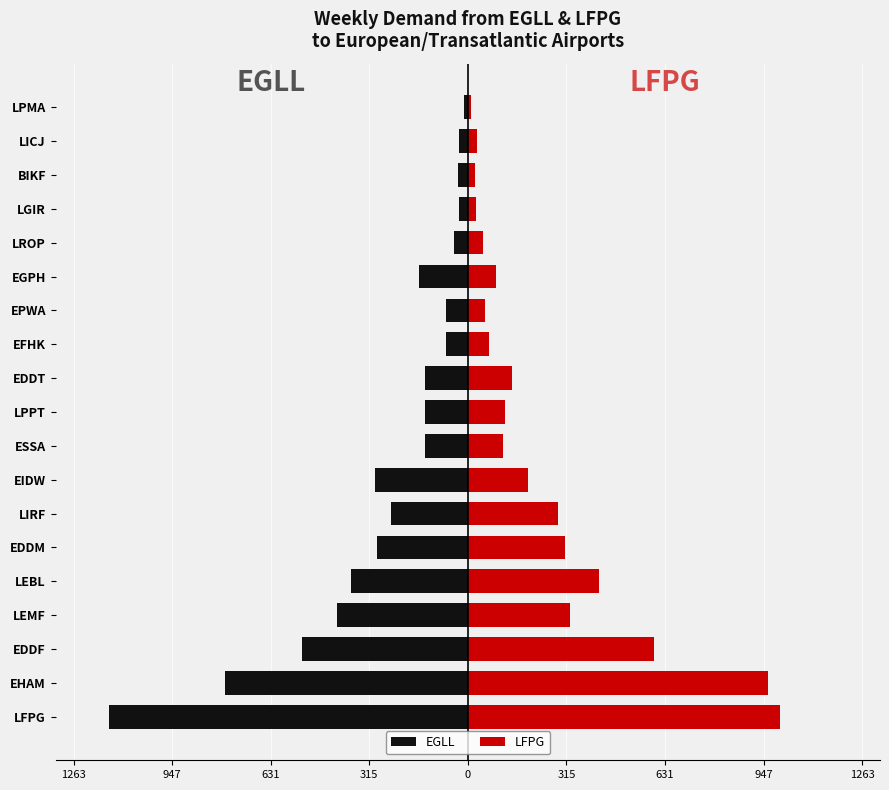

List the series in order of their overall mean, lowest first.

EGLL, LFPG